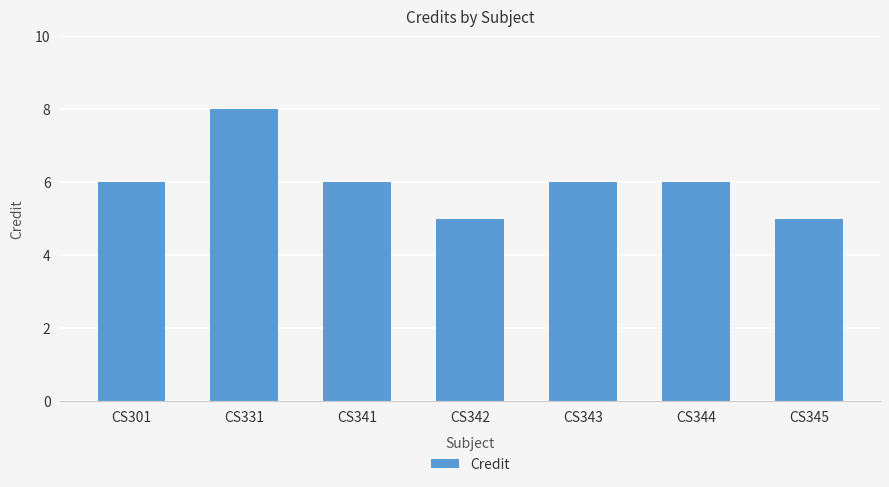

What is the minimum value shown in the chart?

5